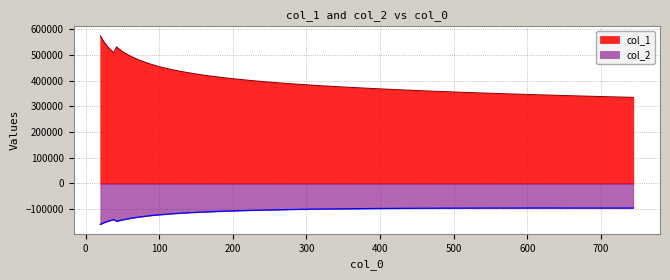

Reading left to right, transcribe all the data shown in this chart.

col_1: 574844.7	564830.6	554561.2	544701.6	535701.9	526373.8	517728.6	508924.2	531832.9	521985.2	512709.8	504211.8	496000.3	487801.6	479647.4	472397.3	464770.7	457513.6	450426.9	443632.0	437203.0	430898.2	424518.2	418534.3	412726.7	406994.8	401285.9	395805.7	390348.6	385239.8	379955.7	374882.6	369860.2	364783.3	359675.5	354762.9	349934.1	345043.4	340033.4	335144.1
col_2: -159213.6	-156379.4	-153811.8	-150894.2	-148480.7	-145691.9	-143046.0	-140259.4	-147333.8	-144269.0	-141373.7	-138716.3	-135553.1	-133036.6	-130263.2	-127764.8	-125024.7	-122517.2	-120445.0	-117965.4	-115814.0	-113710.7	-111787.9	-109977.2	-108076.9	-106335.2	-104763.4	-103265.9	-101787.7	-100503.2	-99279.4	-98414.5	-97498.0	-96782.2	-96201.9	-95909.9	-95602.1	-95400.5	-95578.3	-95564.9